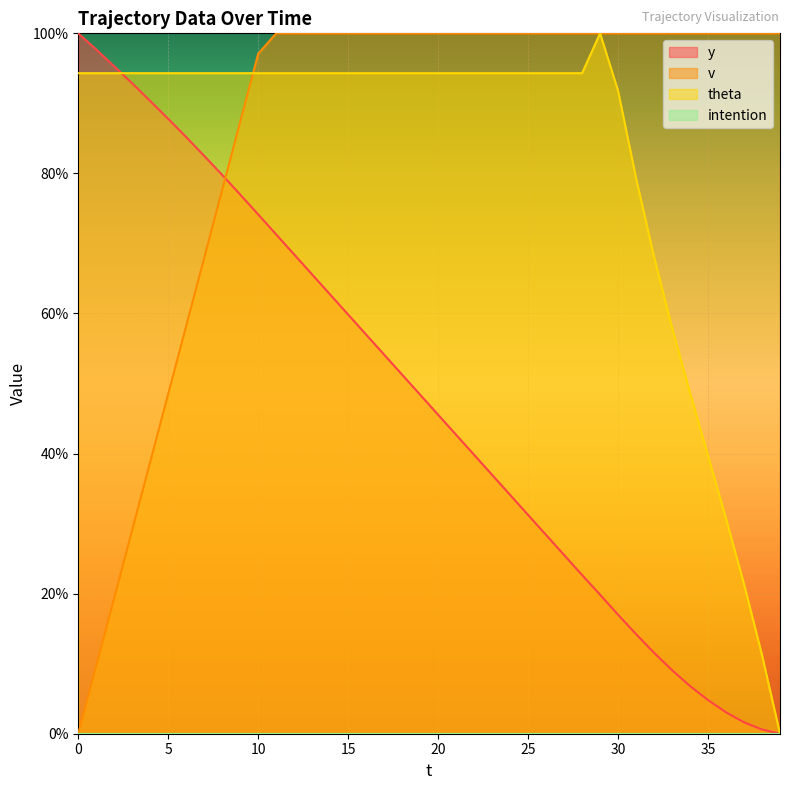

What is the difference between the theta values at 32 and 18?

26.2